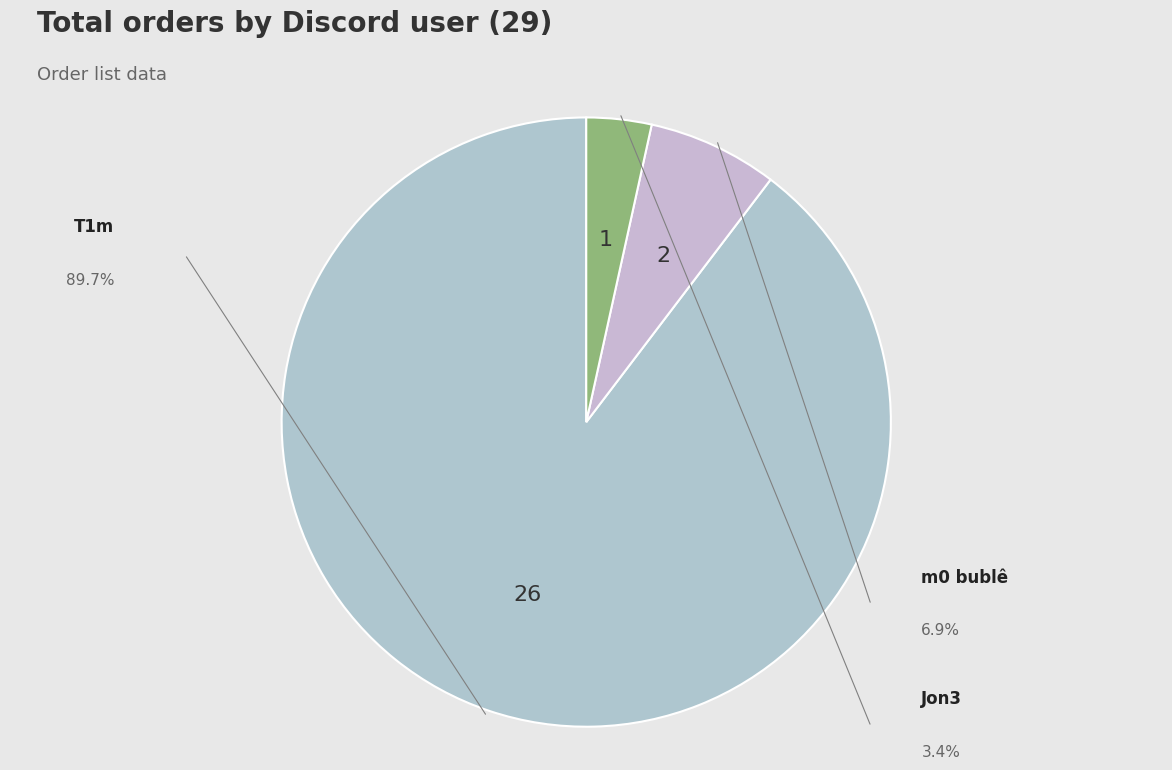

What is the smallest slice in the pie chart?

Jon3